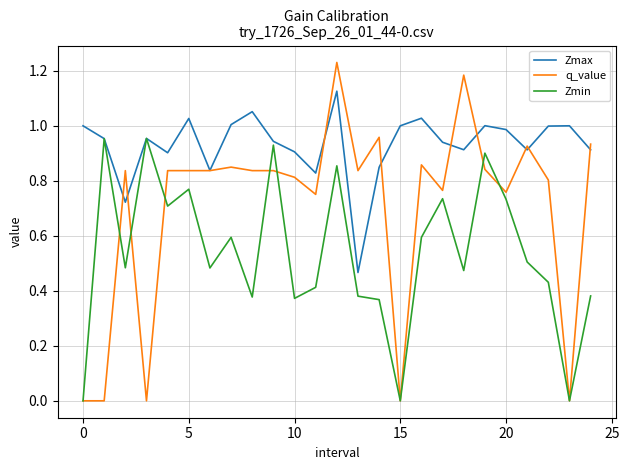

At how many categories does at least one series exceed 0?

25